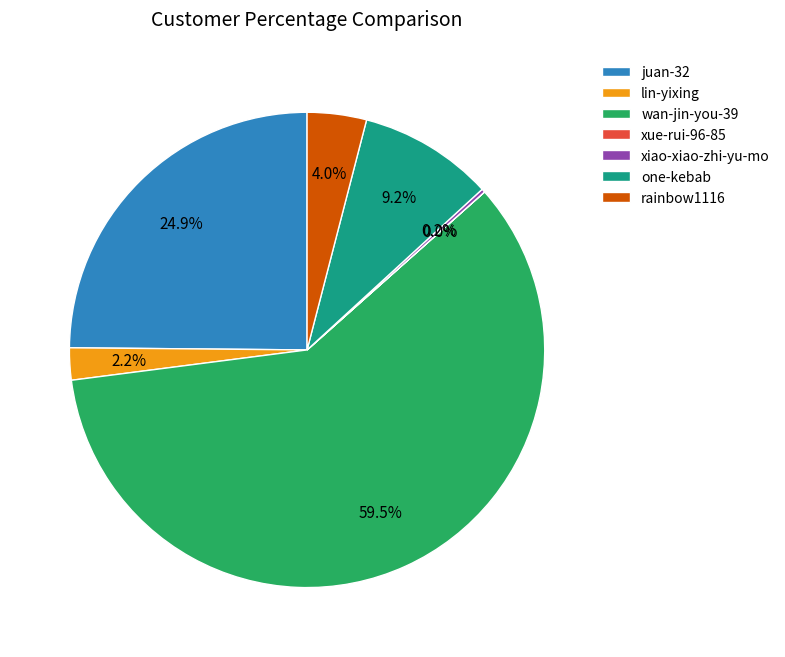

How much of the chart is everything except one-kebab?

90.8%